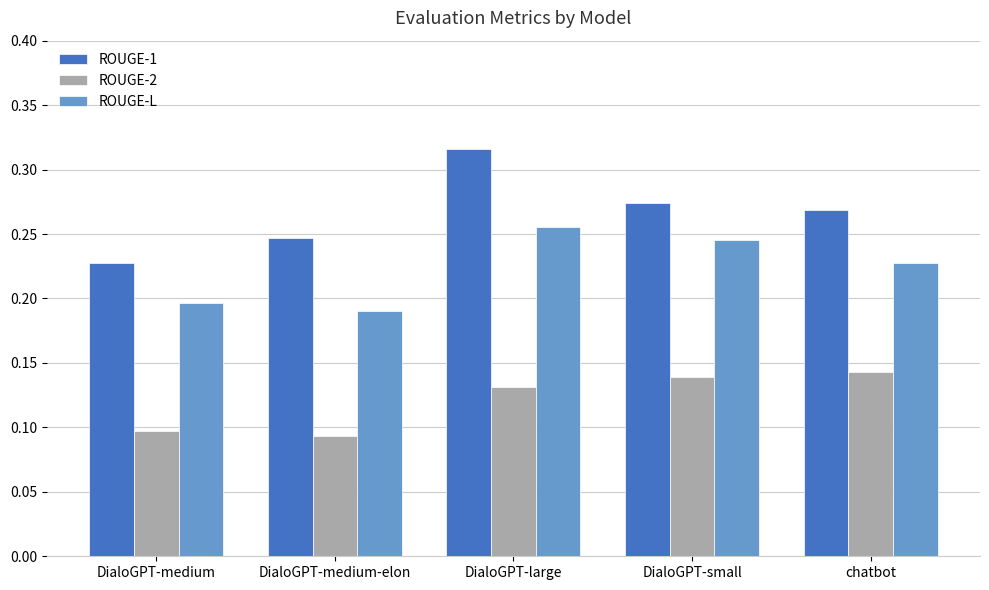

At how many categories does at least one series exceed 0?

5